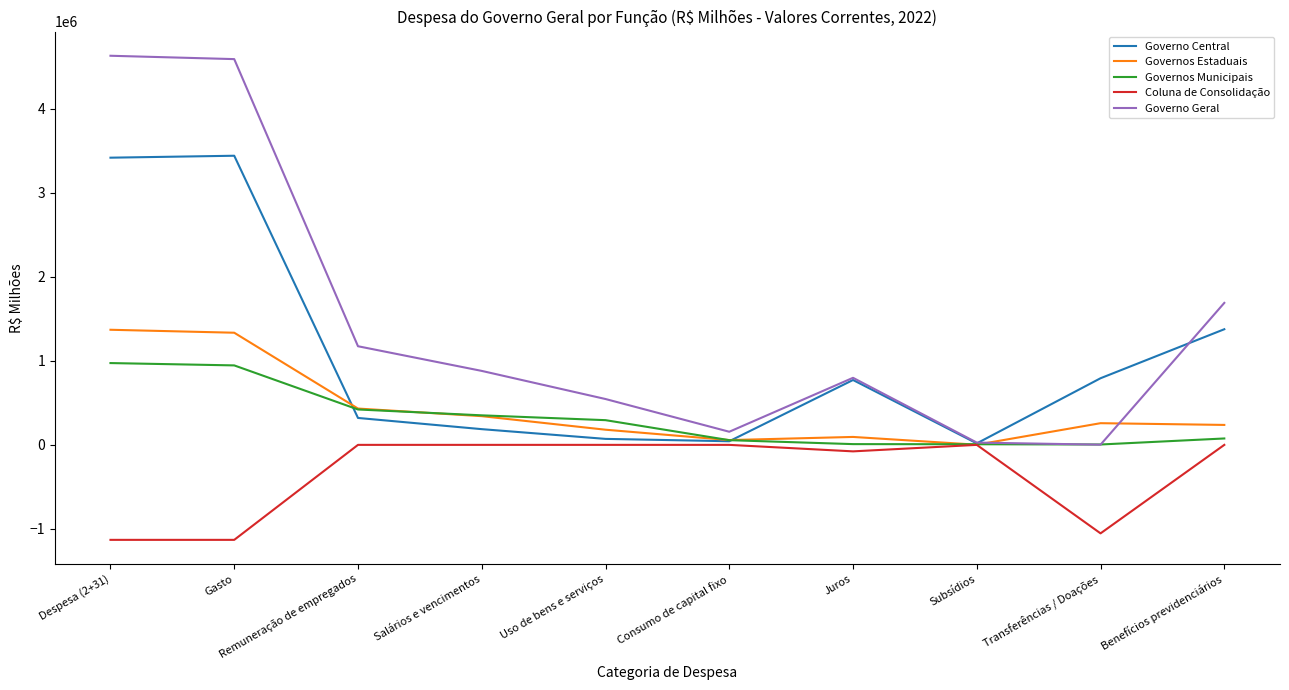

Rank the series by their maximum value, from highest to lowest.

Governo Geral, Governo Central, Governos Estaduais, Governos Municipais, Coluna de Consolidação